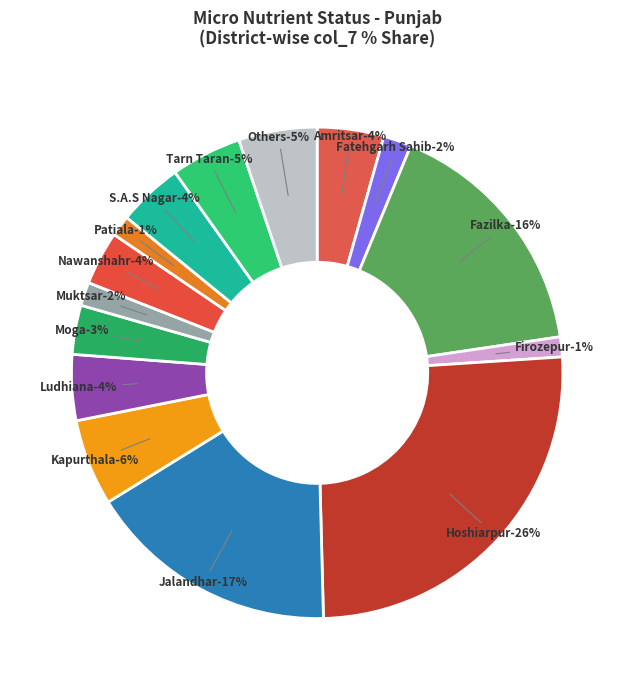

To the nearest percent, what percentage of the pie is Moga?

3%